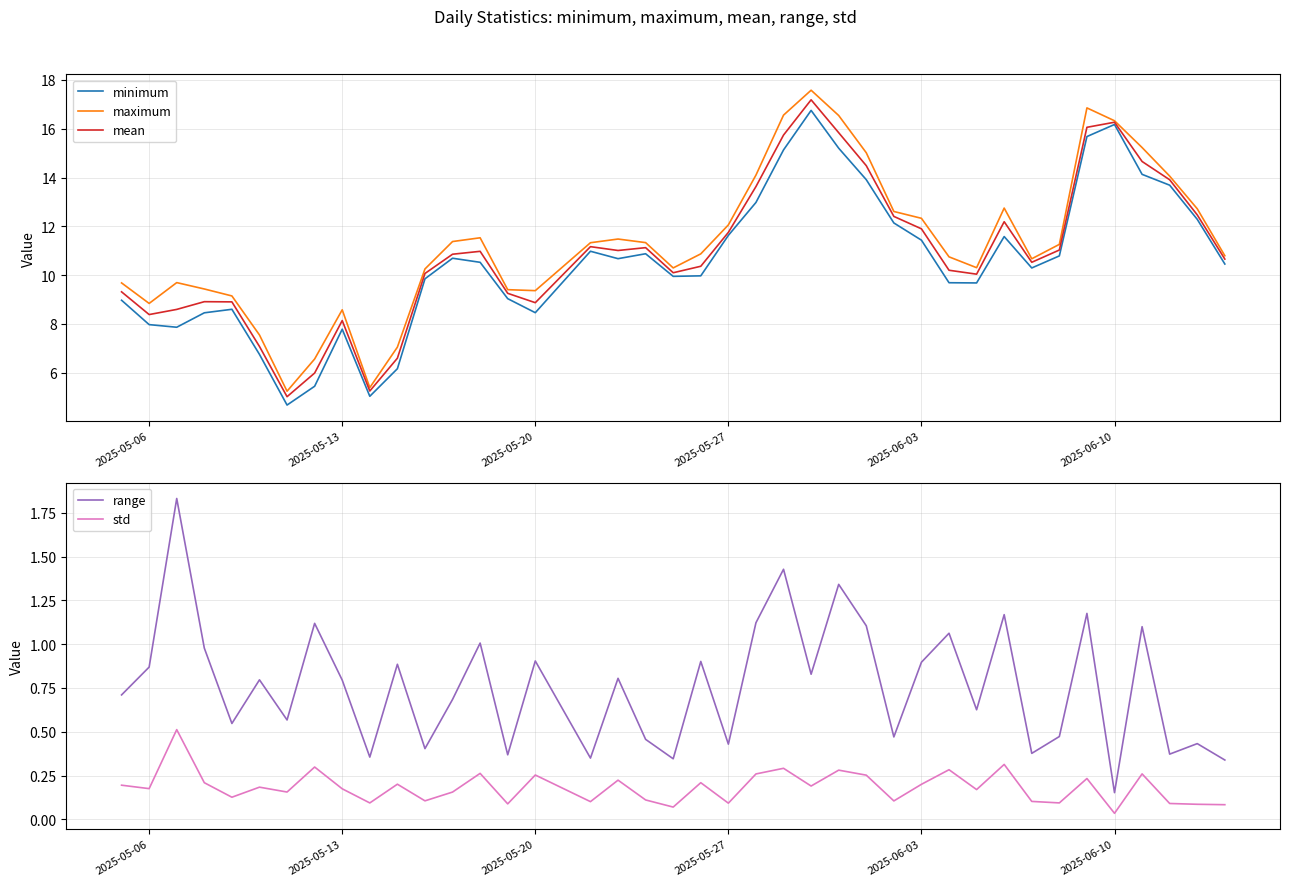

True or false: std and minimum cross at least once.

False